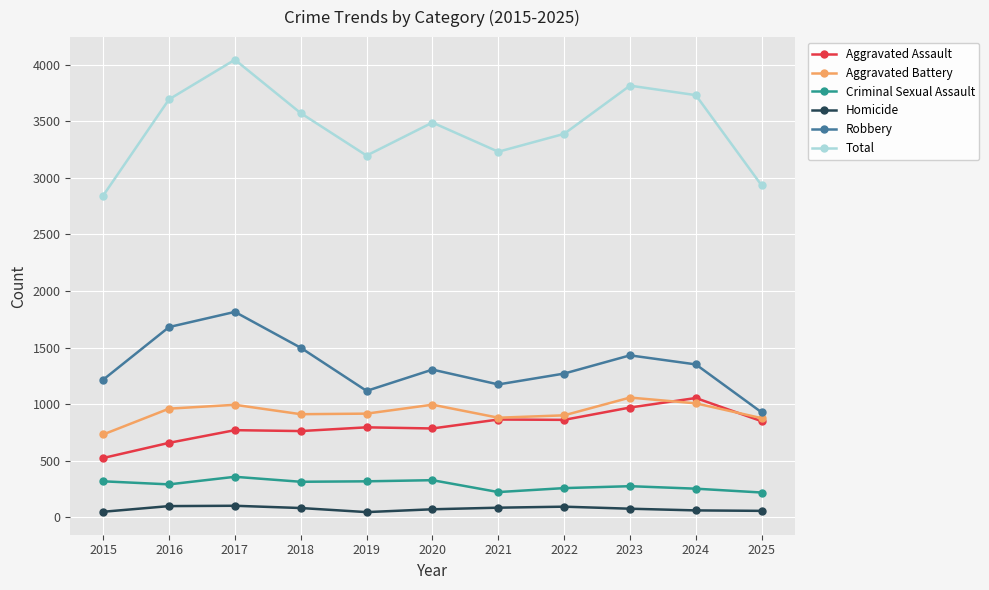

What is the maximum value shown in the chart?

4044